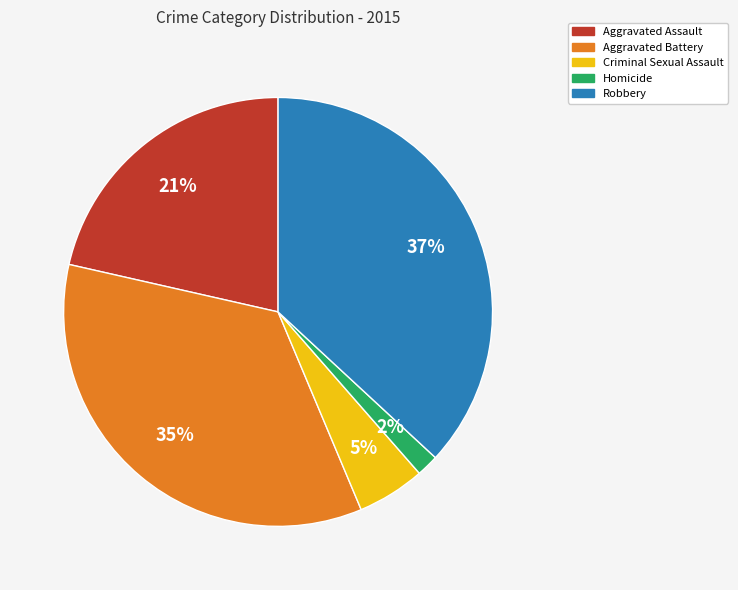

True or false: Criminal Sexual Assault accounts for 1% of the total.

False